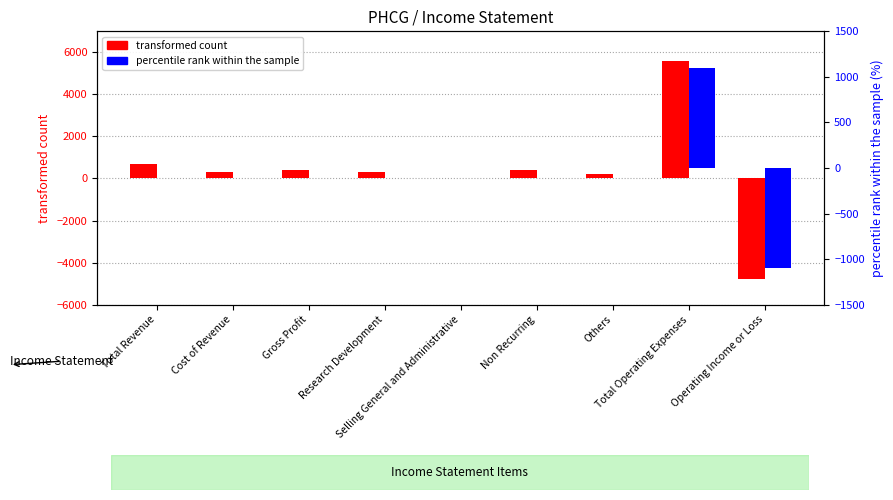

Rank the categories by transformed count value from lowest to highest.

Operating Income or Loss, Selling General and Administrative, Others, Cost of Revenue, Research Development, Gross Profit, Non Recurring, Total Revenue, Total Operating Expenses